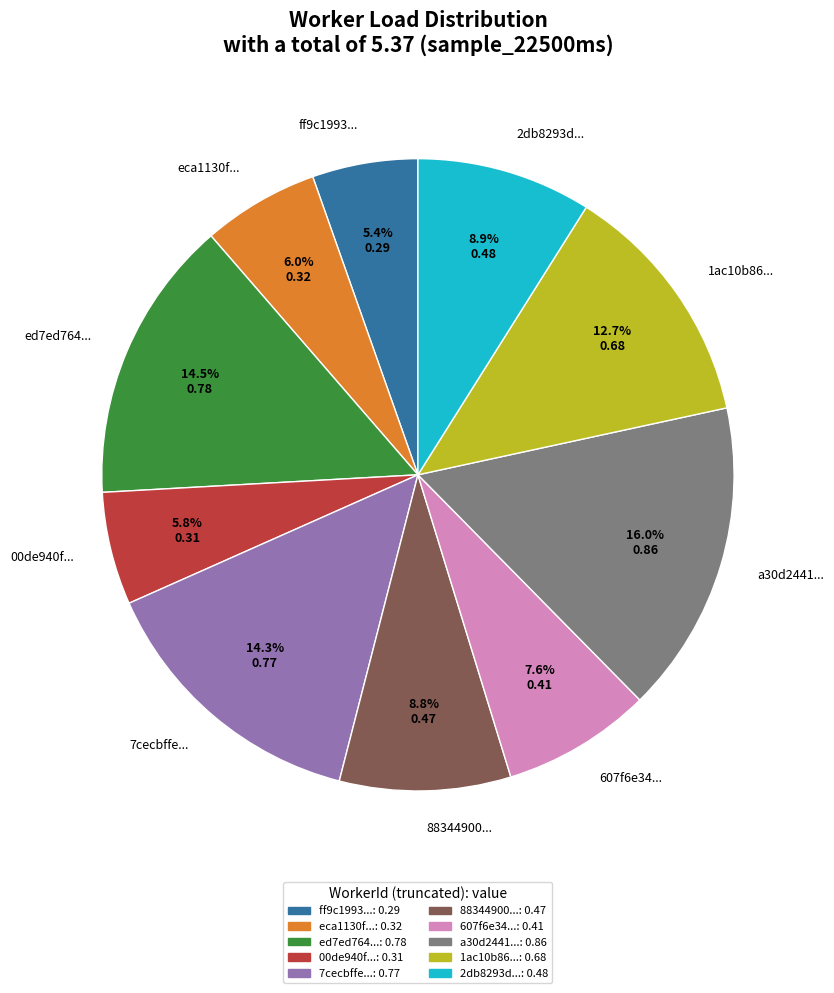

Does 2db8293d... represent more than half of the total?

No